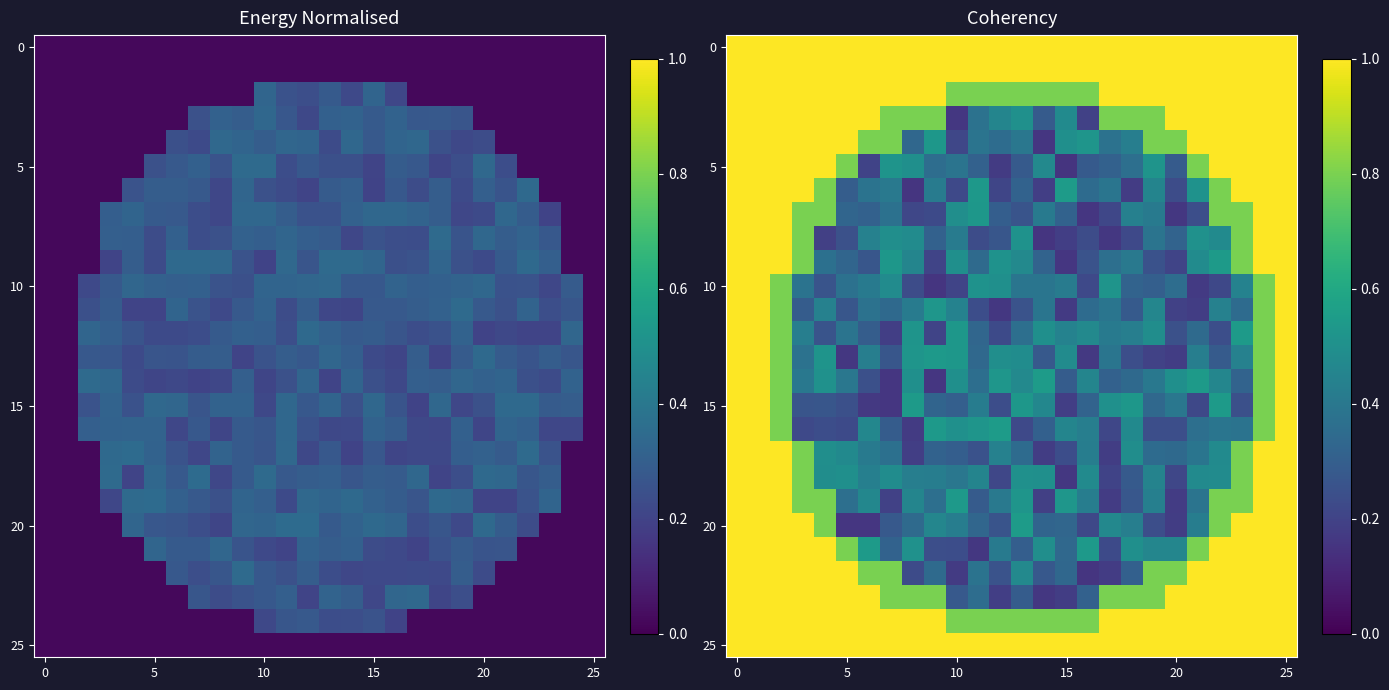

Between 8 and 10, which is larger?

8